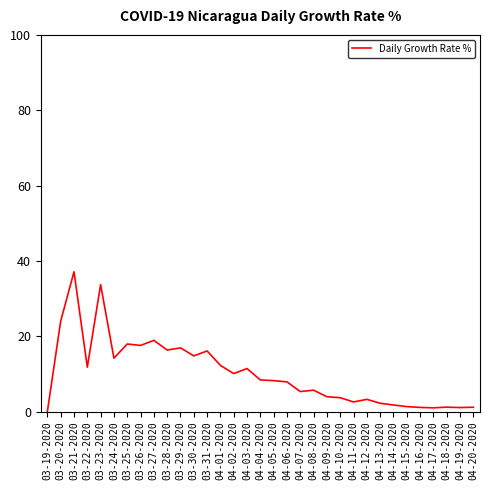

Does the chart display data point markers on the line(s)?

No